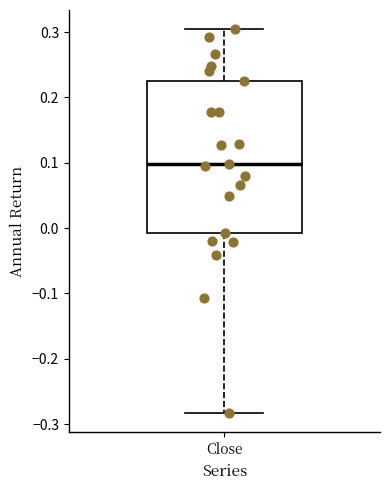

Where does the upper whisker of the box for Close end on the y-axis? The values are not printed on the chart, so give them approximately, as read against the axis.

0.30